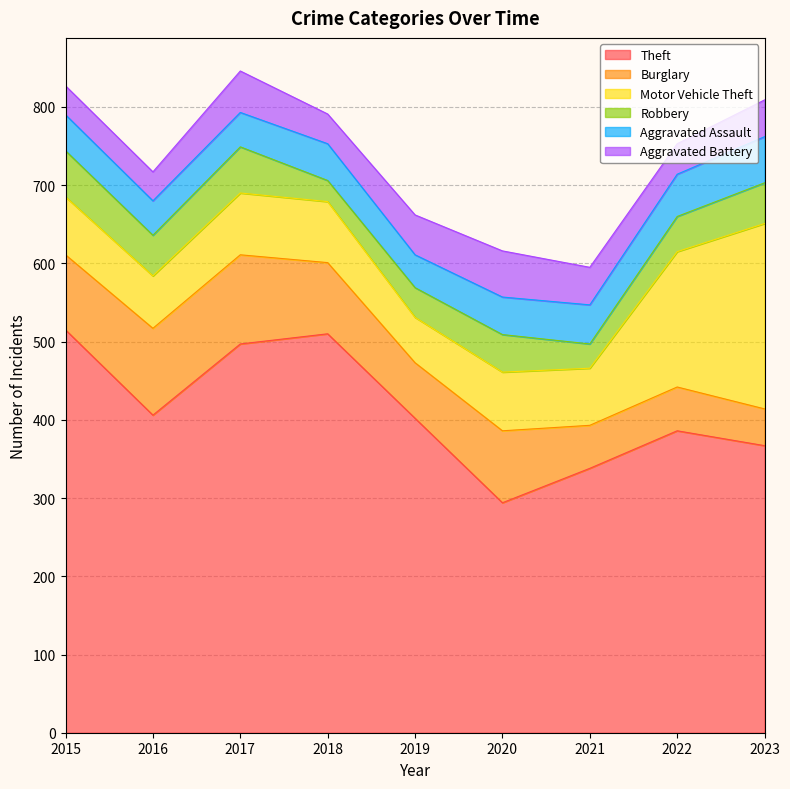

How many data points in Aggravated Assault are less than 47?

4